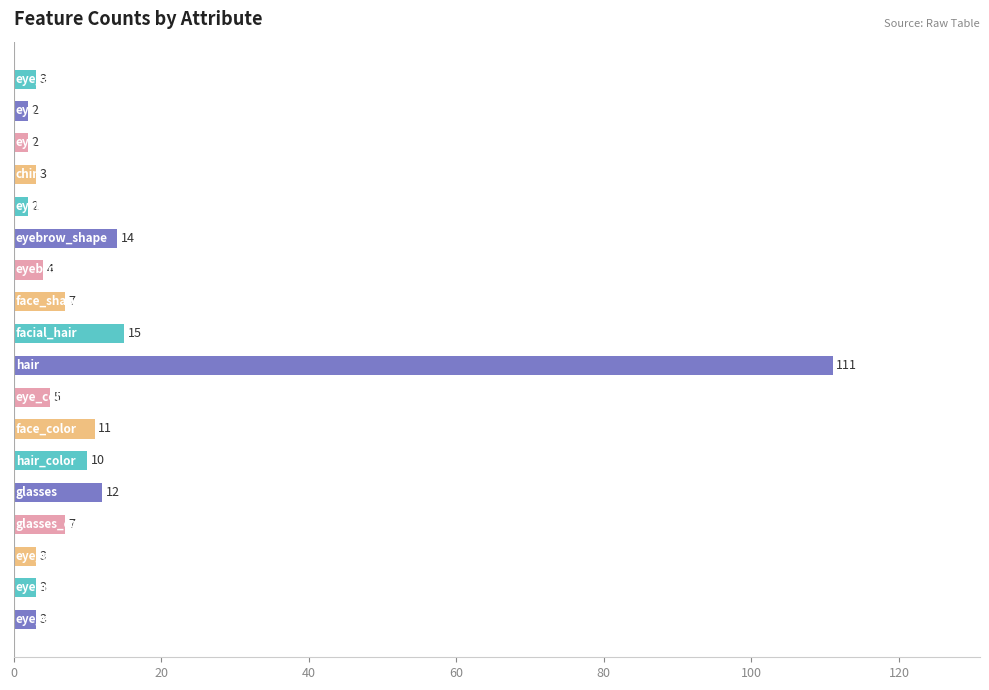

What is the average value?

12